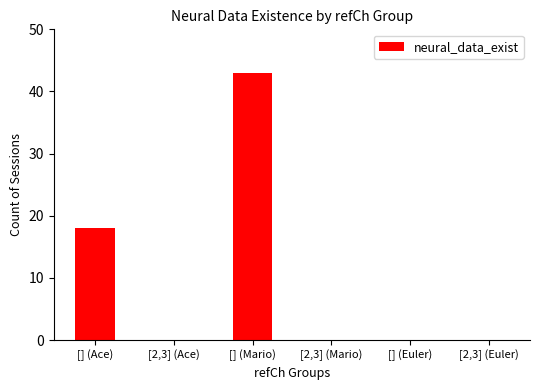

Does the chart contain stacked bars?

No